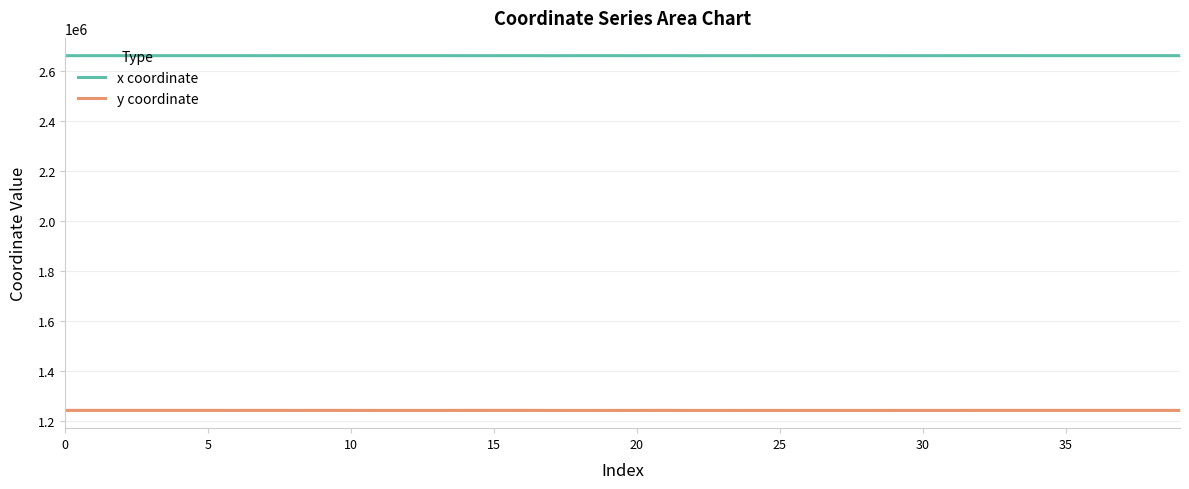

At which label is y coordinate closest to 1244408?

40